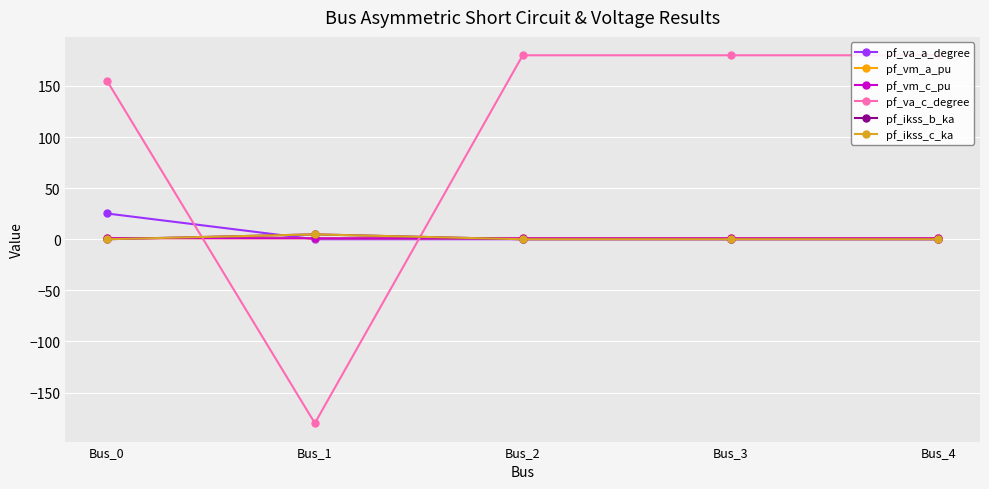

Does the chart have visible grid lines?

Yes